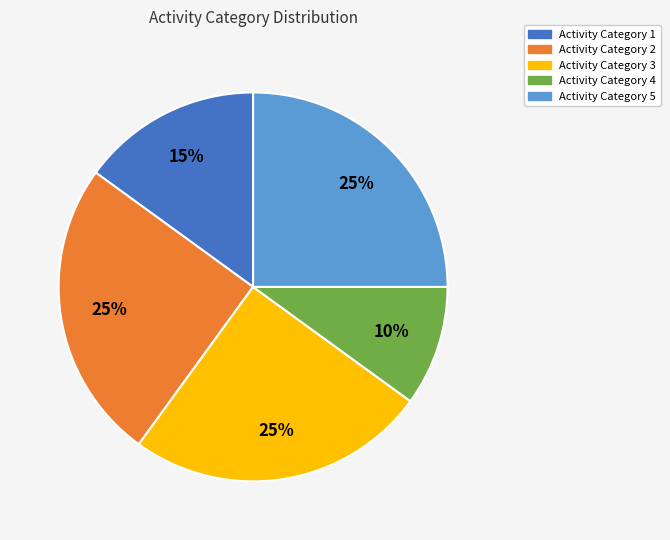

To the nearest percent, what is the difference between the largest and smallest slice percentages?

15%